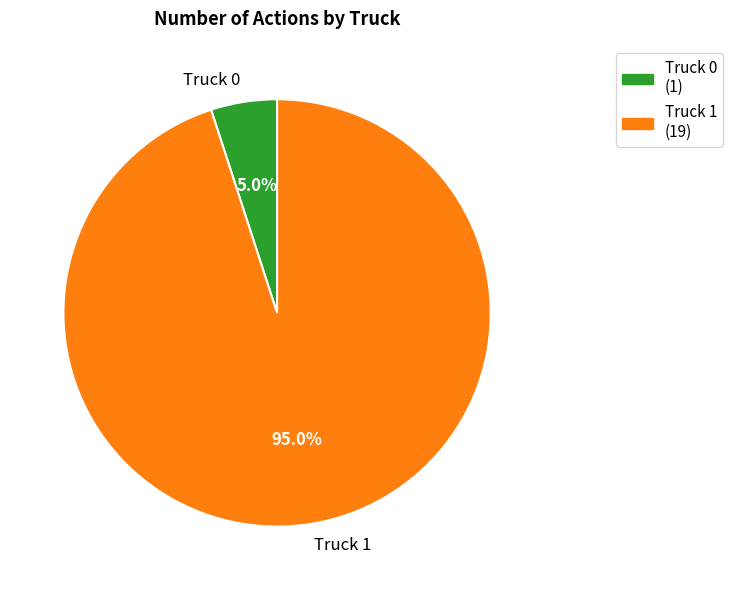

Is it true that Truck 0 is 18% of the pie?

False